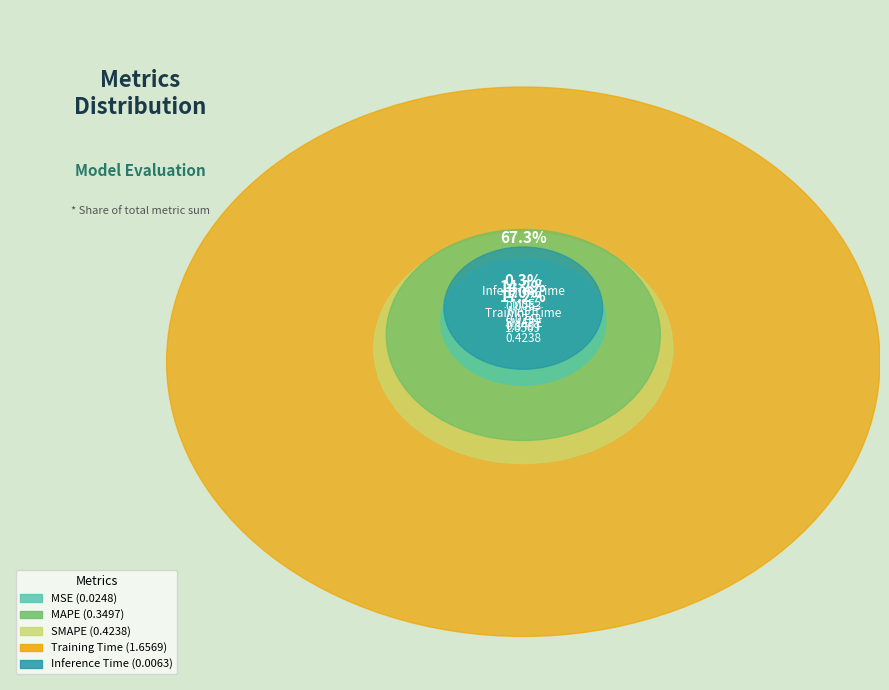

How many segments does this pie chart have?

5